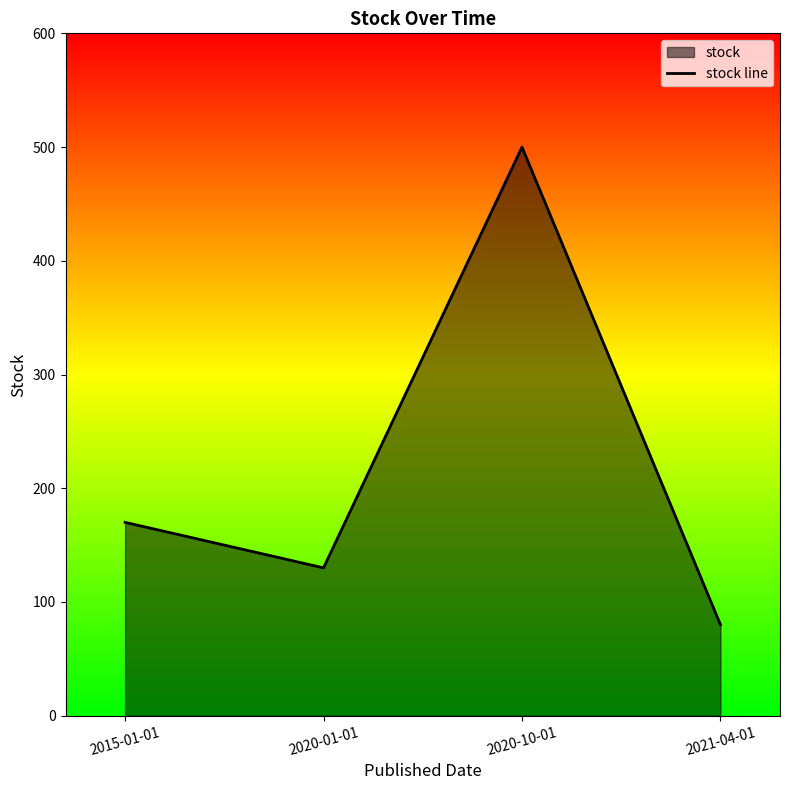

How many points are lower than both their immediate neighbors (excluding endpoints)?

1